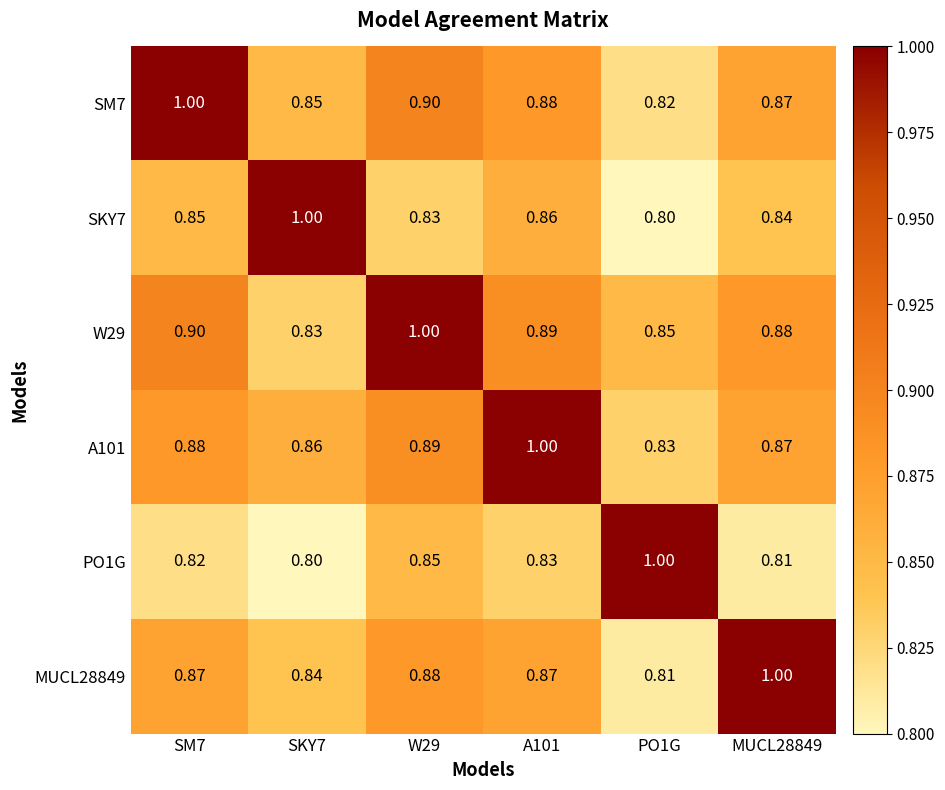

Is the value of PO1G at A101 greater than the value of A101 at SKY7?

No